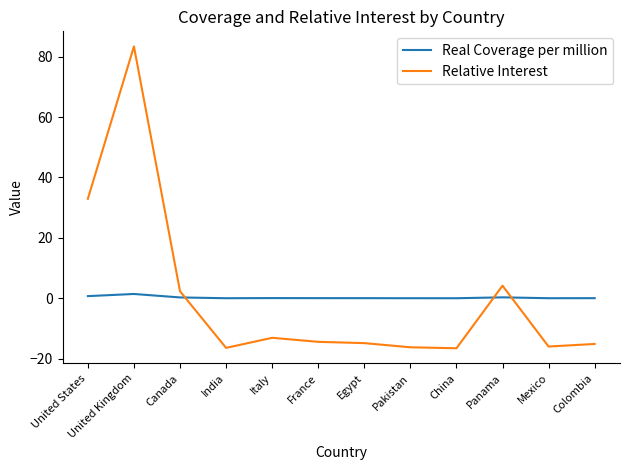

Between which two adjacent categories do Relative Interest and Real Coverage per million first intersect?

Canada and India